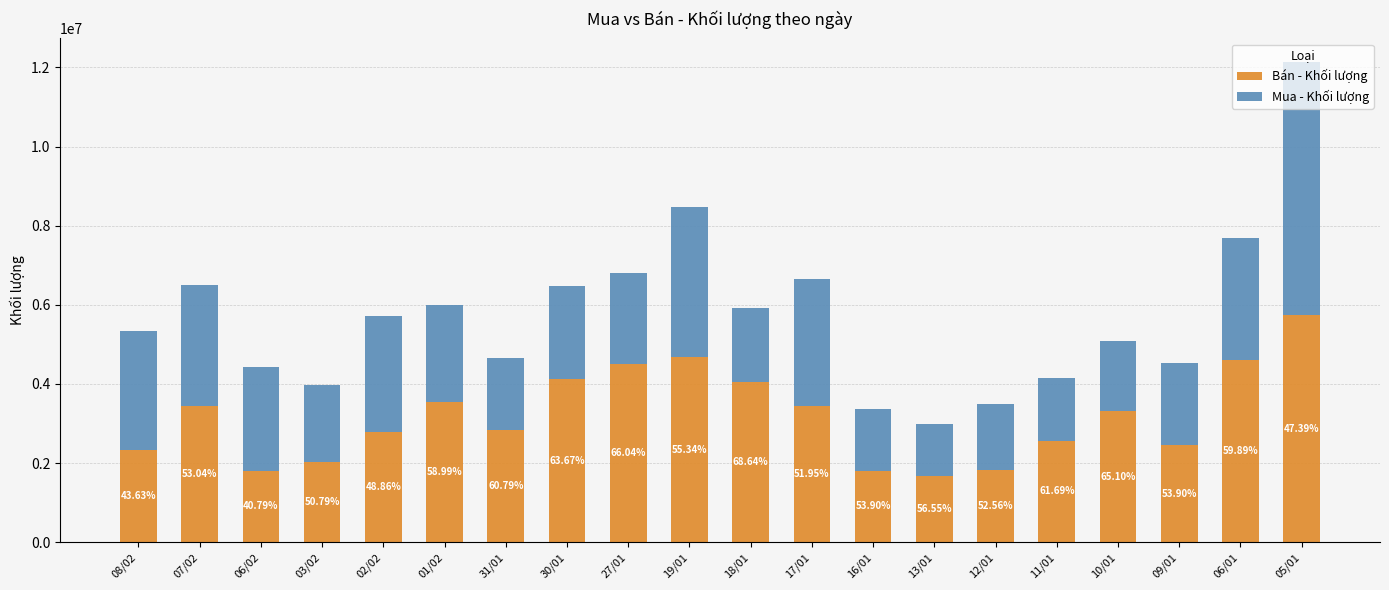

True or false: Bán - Khối lượng has a value of 4057400 at 18/01.

True